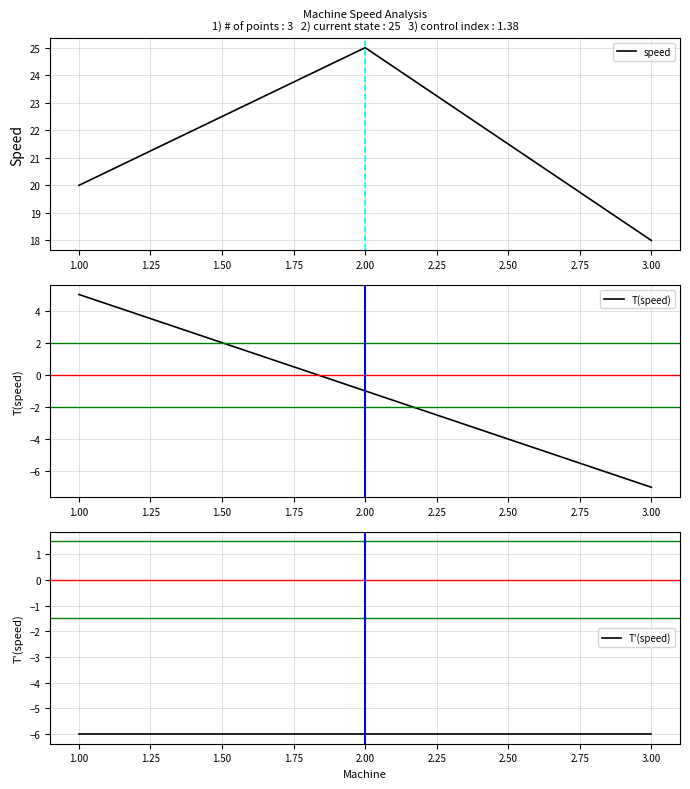

Which series has the largest range (max minus min)?

T(speed)